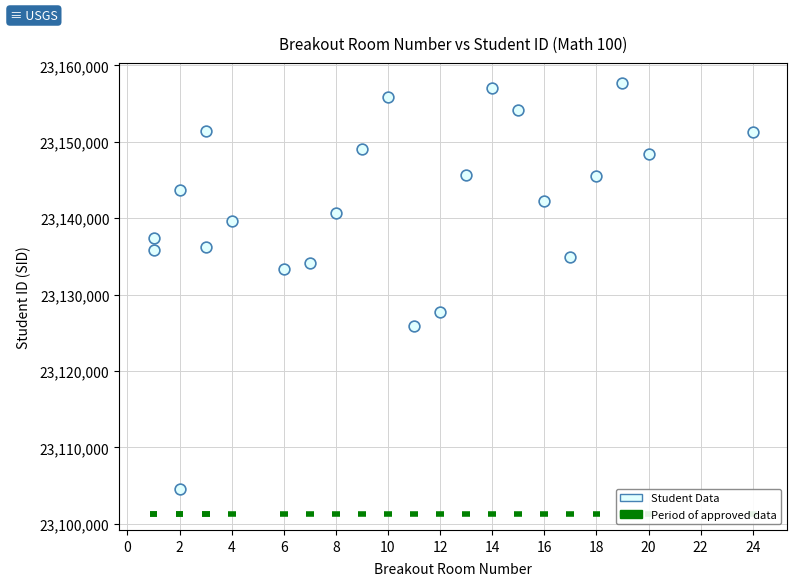

What is the range of X values (max minus min)?

23